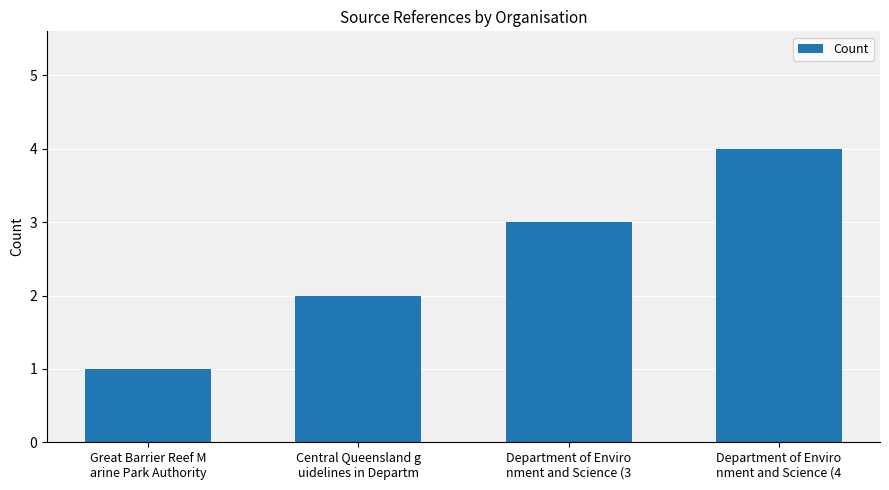

What is the label of the 3rd bar from the right?

Central Queensland g
uidelines in Departm